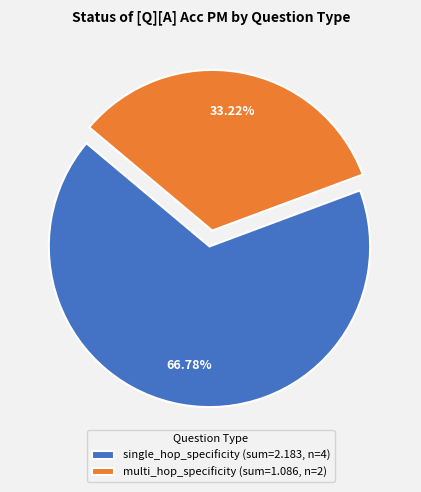

Is single_hop_specificity (sum=2.183, n=4) the majority of the pie?

Yes